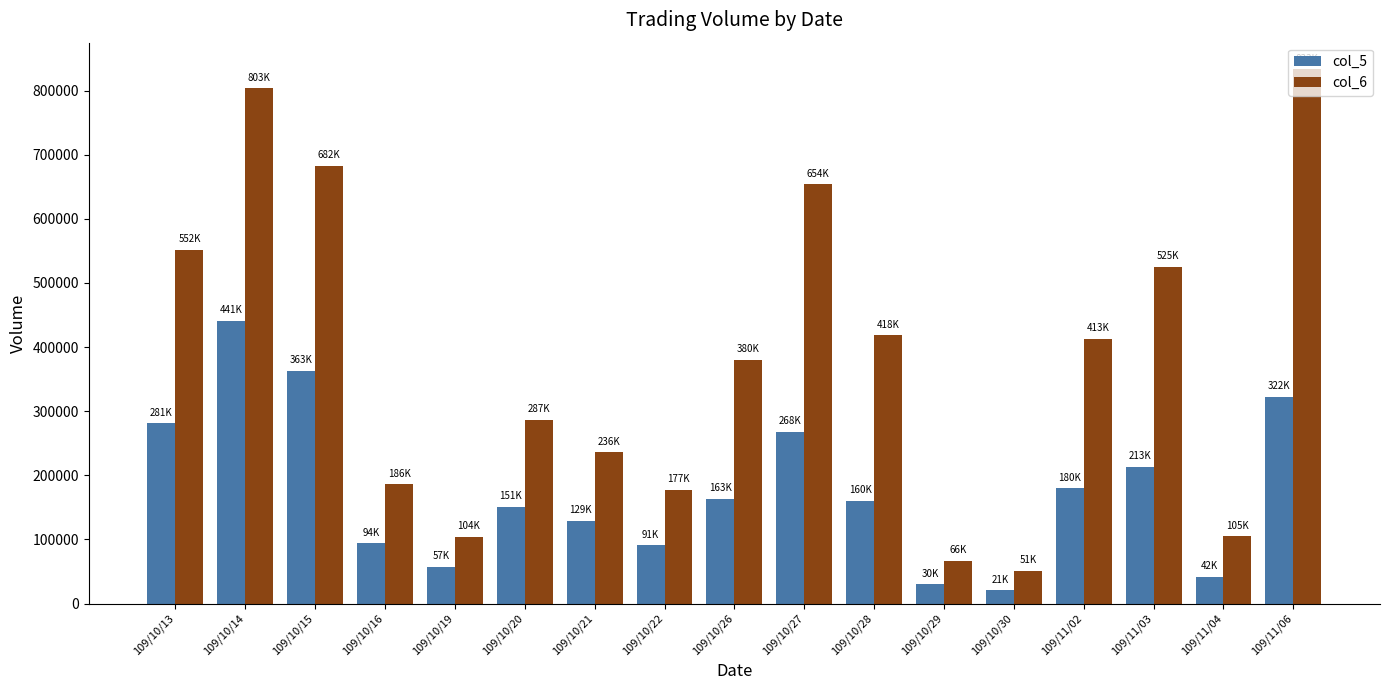

At how many categories does at least one series exceed 756722?

2